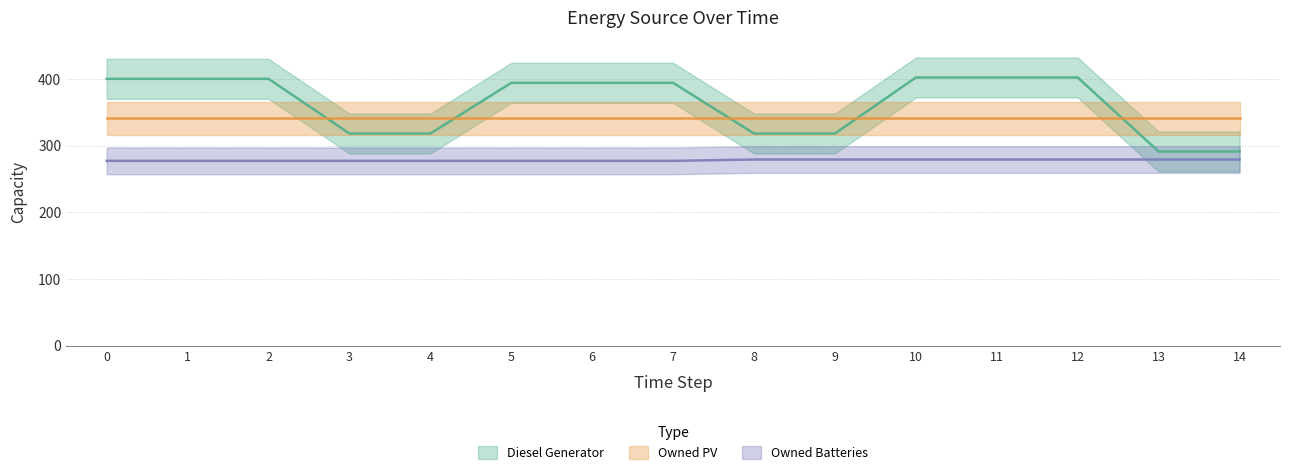

Which category has the highest value in the Diesel Generator series?

10